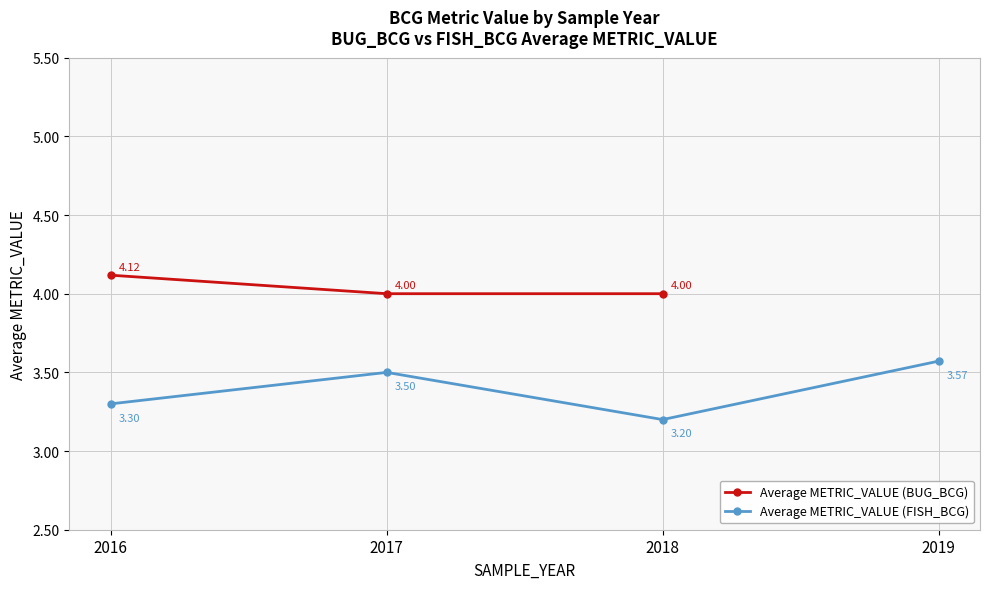

Which series has the widest spread of values?

Average METRIC_VALUE (FISH_BCG)